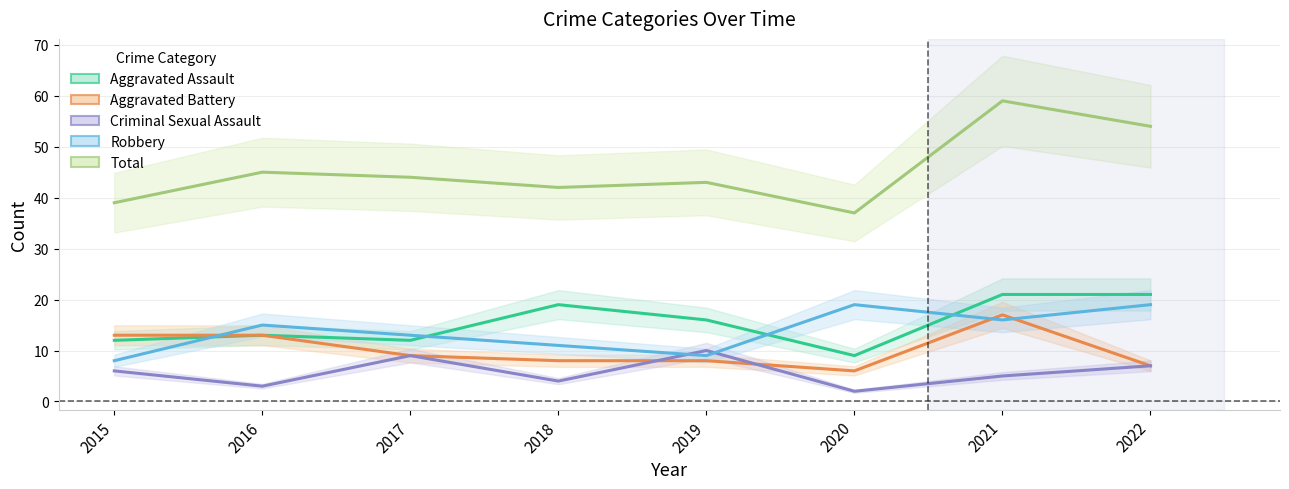

Which series has the largest range (max minus min)?

Total